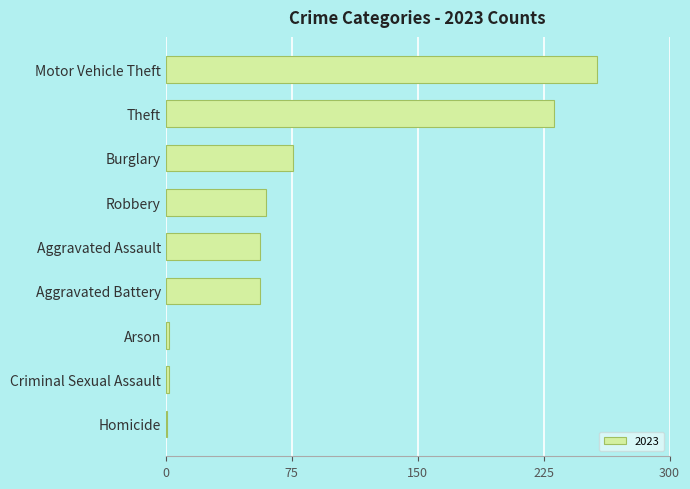

What is the change in value from Arson to Homicide?

-1